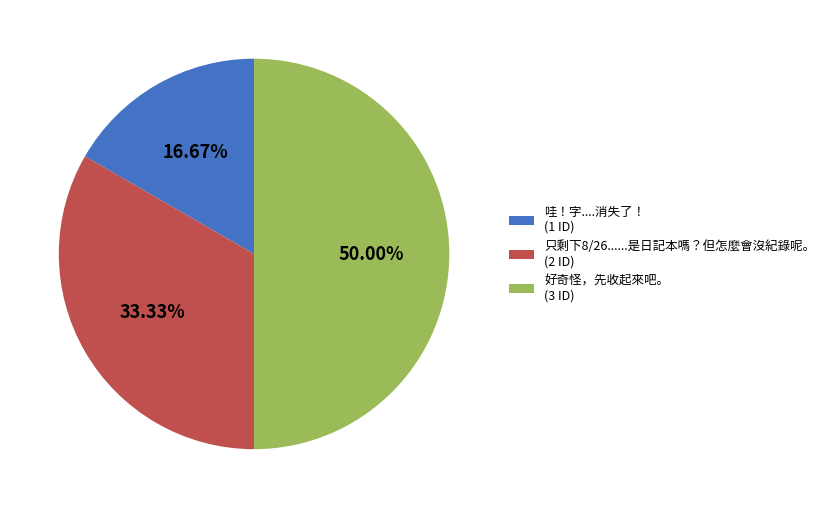

To the nearest percent, what portion does 只剩下8/26......是日記本嗎？但怎麼會沒紀錄呢。 represent?

33%